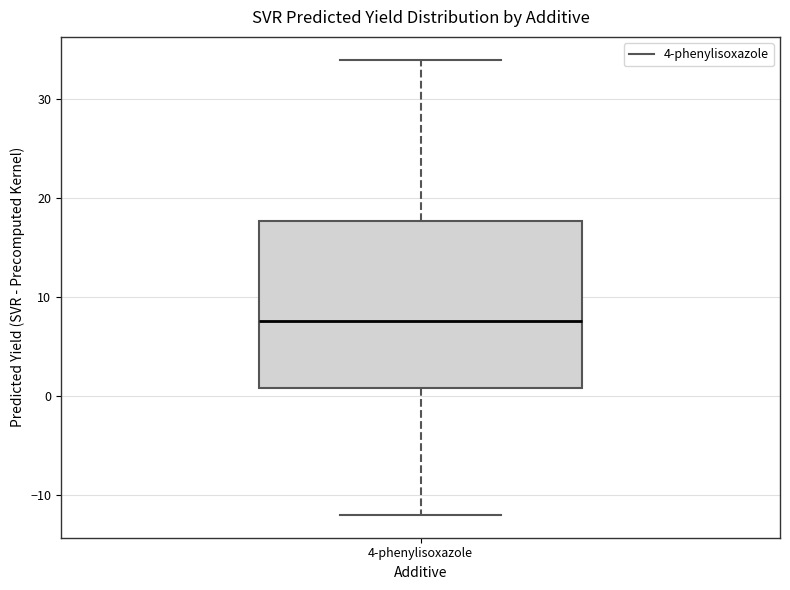

Where does the median line of the box for 4-phenylisoxazole sit on the y-axis? The values are not printed on the chart, so give them approximately, as read against the axis.

8